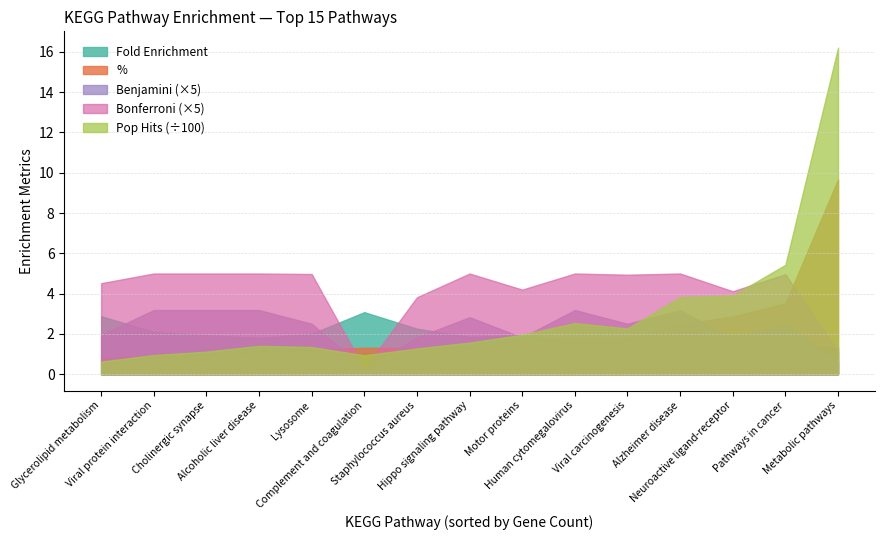

Which series has the largest range (max minus min)?

Pop Hits (÷100)